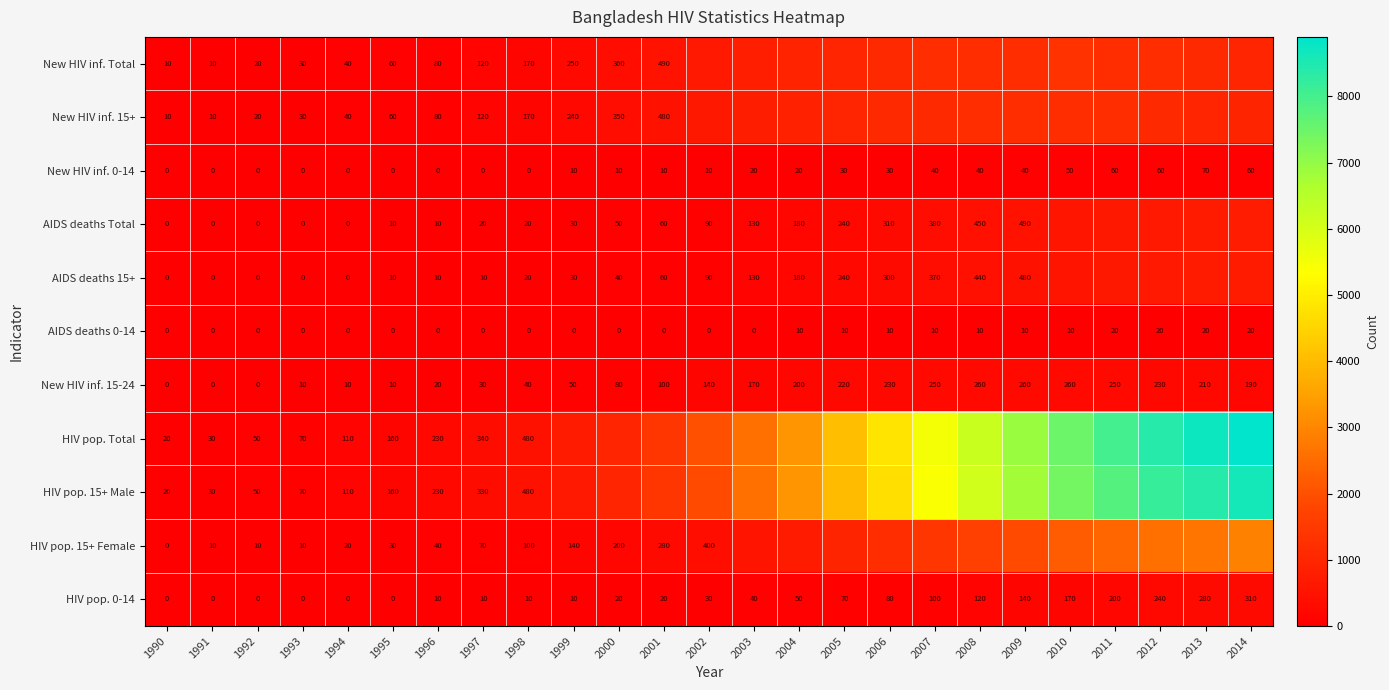

The value of HIV pop. 0-14 at 1993 is 0. True or false?

True